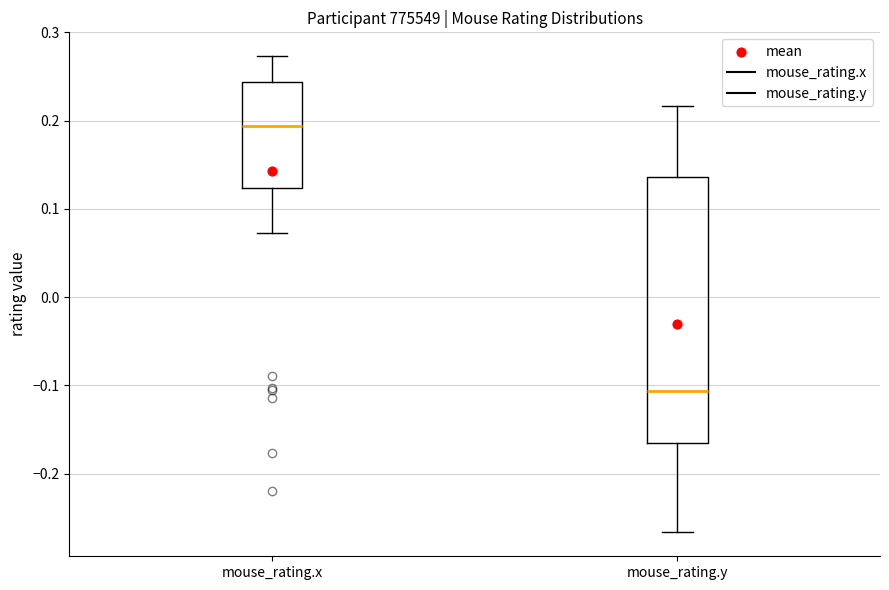

Which box's median line is the lowest?

mouse_rating.y